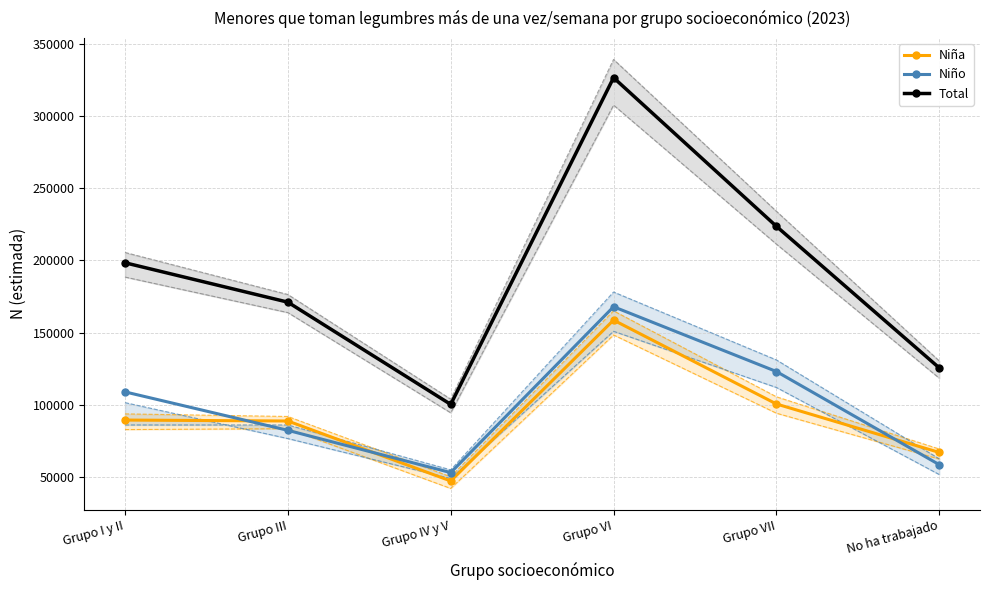

Is this an area chart (filled region under the line)?

No